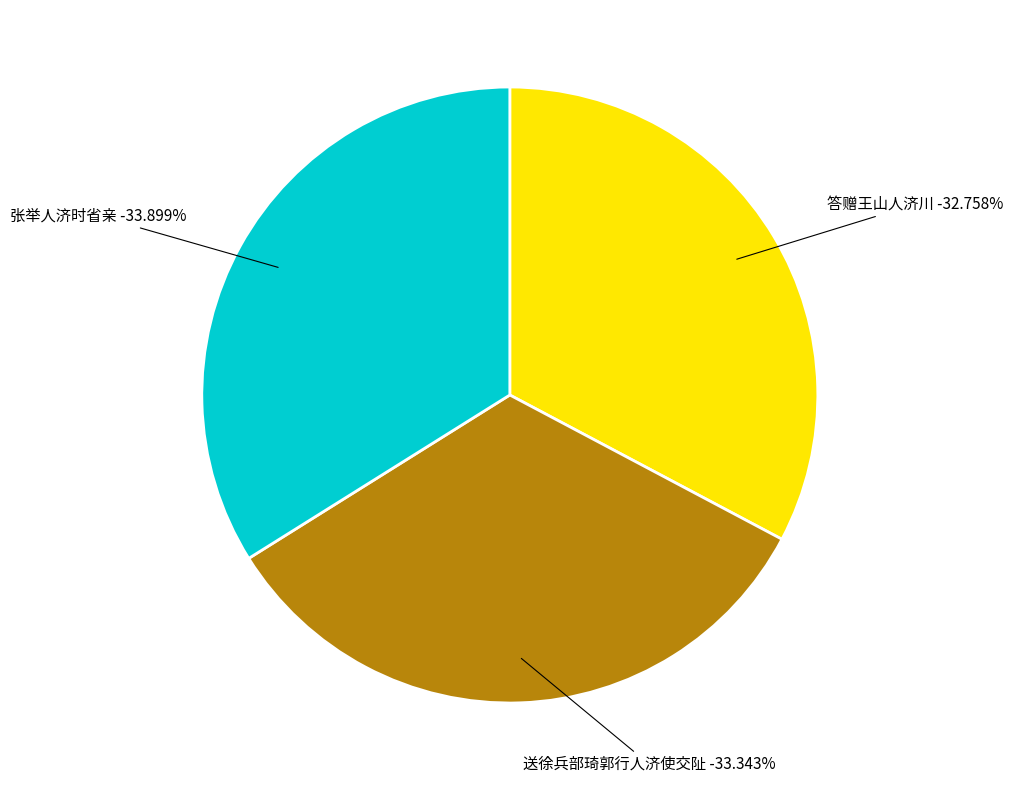

How many slices are in this pie chart?

3